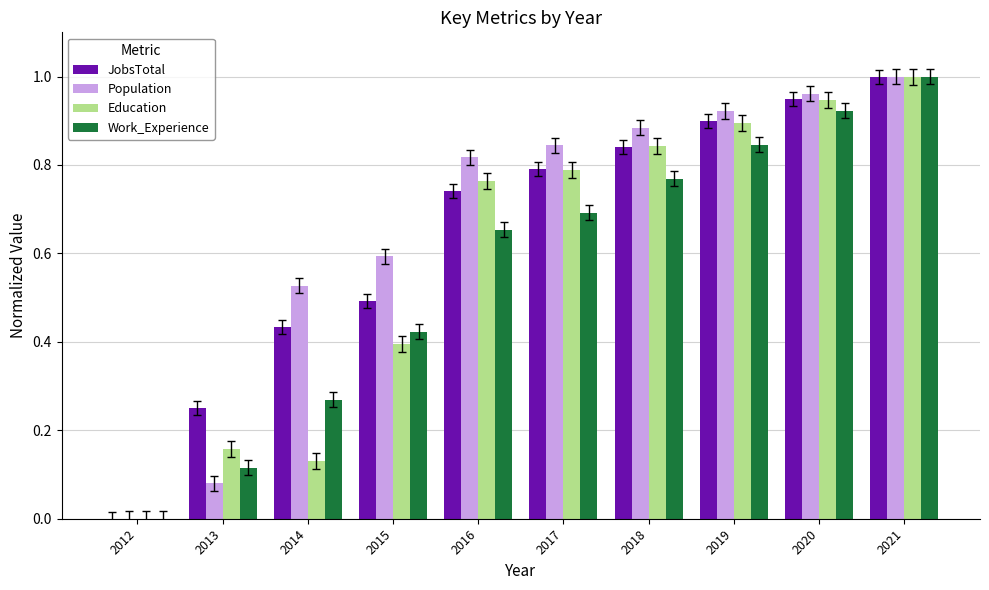

True or false: Population has a value of 1.0 at 2020.

True